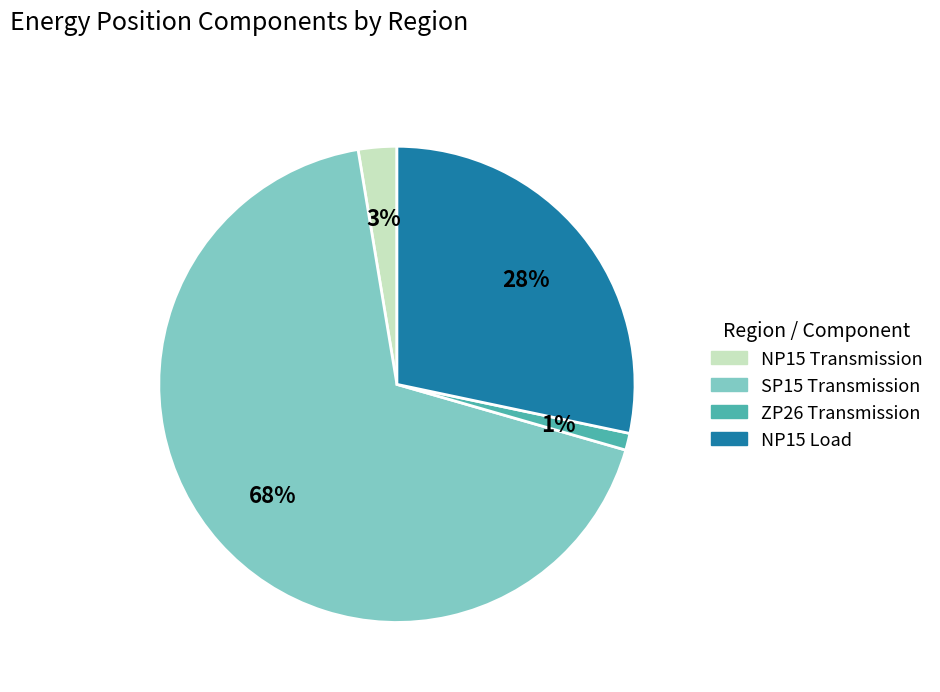

True or false: NP15 Transmission accounts for 3% of the total.

True